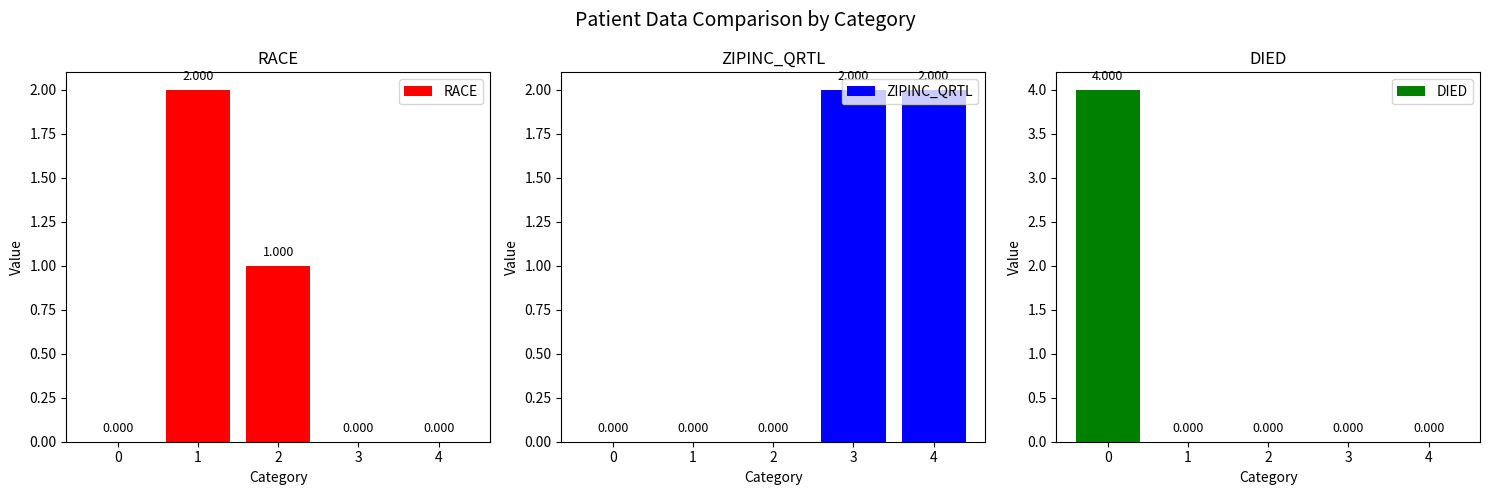

Reading right to left, what are all the values shown in this chart?

RACE: 0	0	1	2	0
ZIPINC_QRTL: 2	2	0	0	0
DIED: 0	0	0	0	4